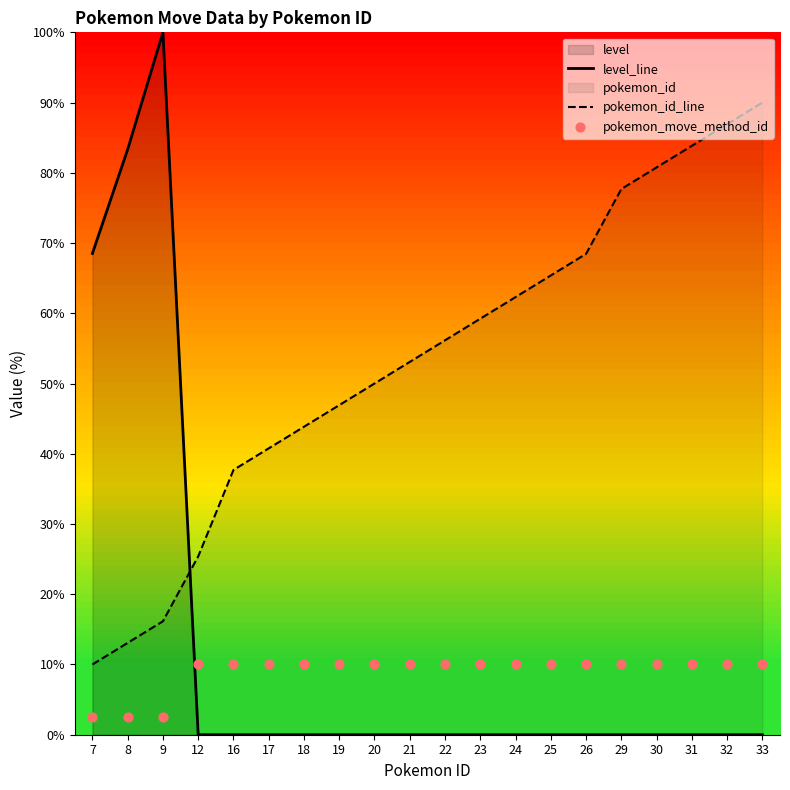

Which series contains the lowest Y value?

level_line